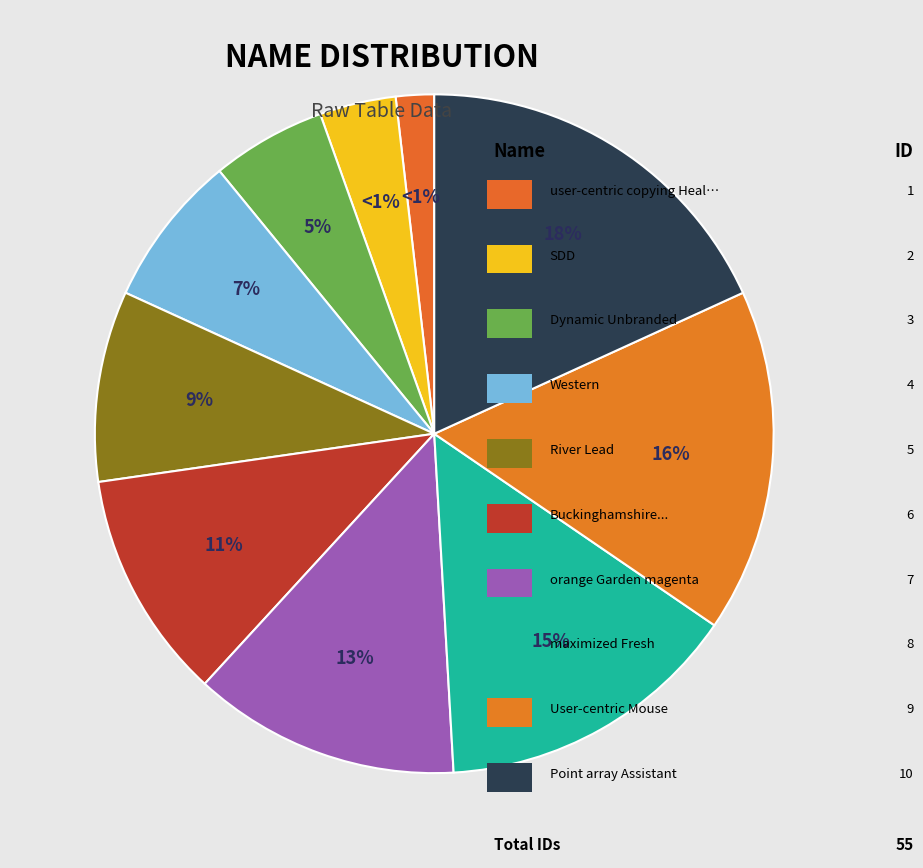

To the nearest percent, what is the difference between the largest and smallest slice percentages?

16%